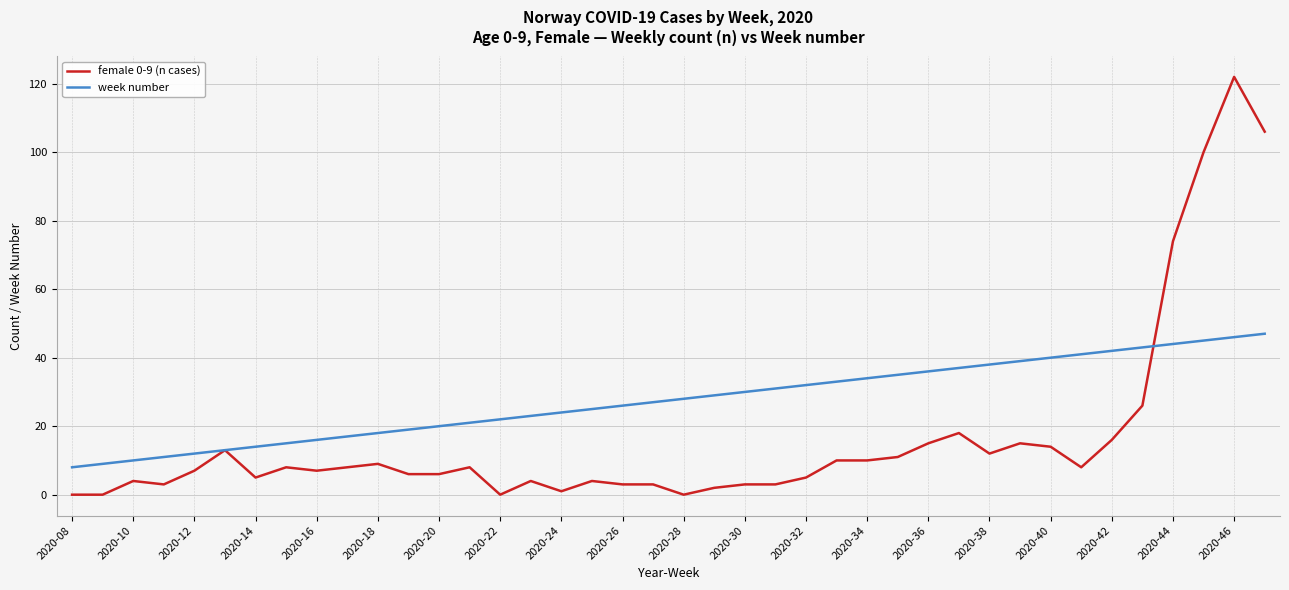

What are all the series names shown in the legend?

female 0-9 (n cases), week number